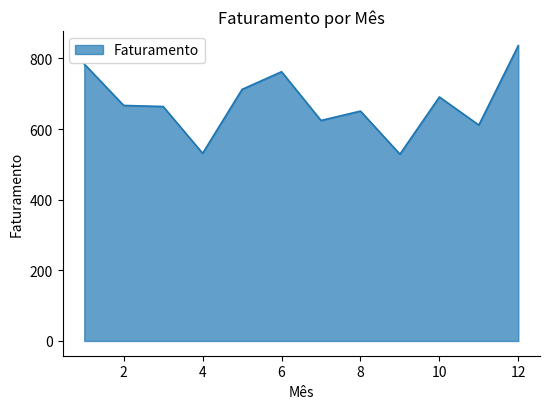

True or false: there are more than 2 points higher than both neighbors.

True